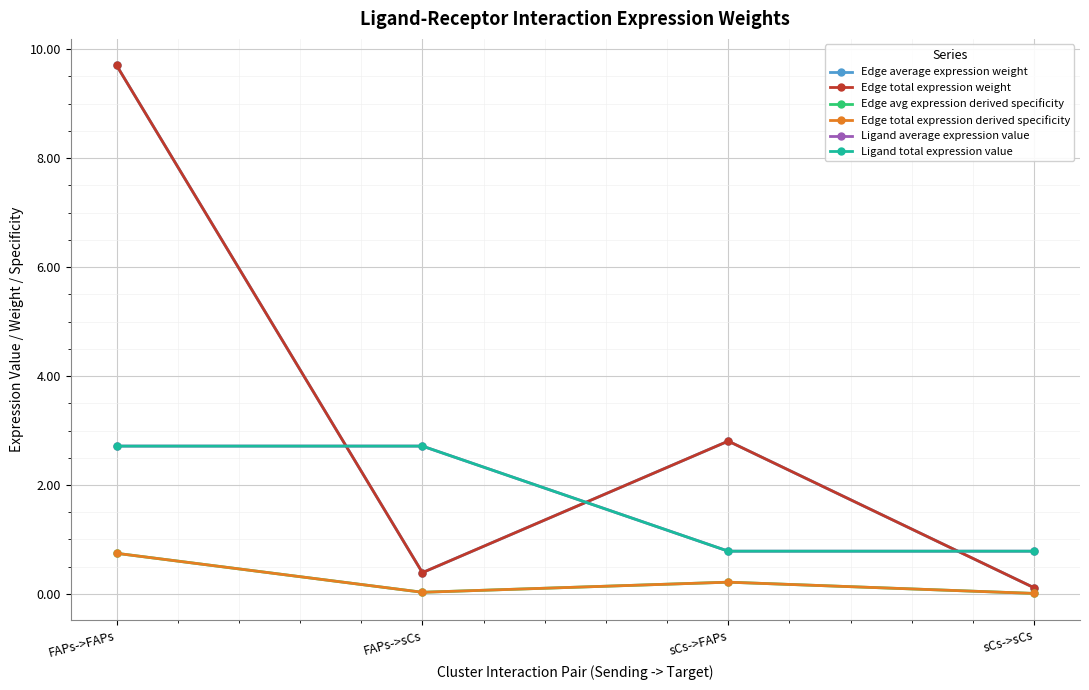

What is the label of the 4th point from the left?

sCs->sCs